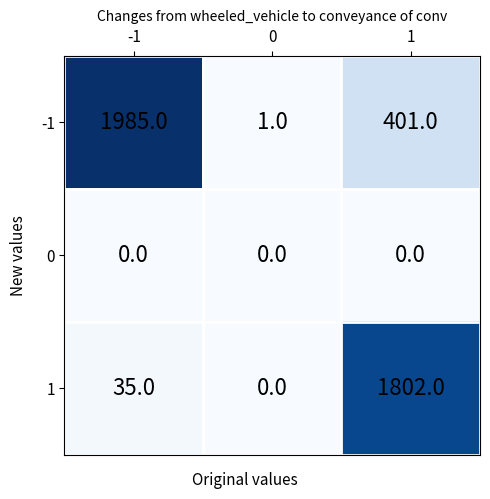

What is the maximum value shown in the chart?

1985